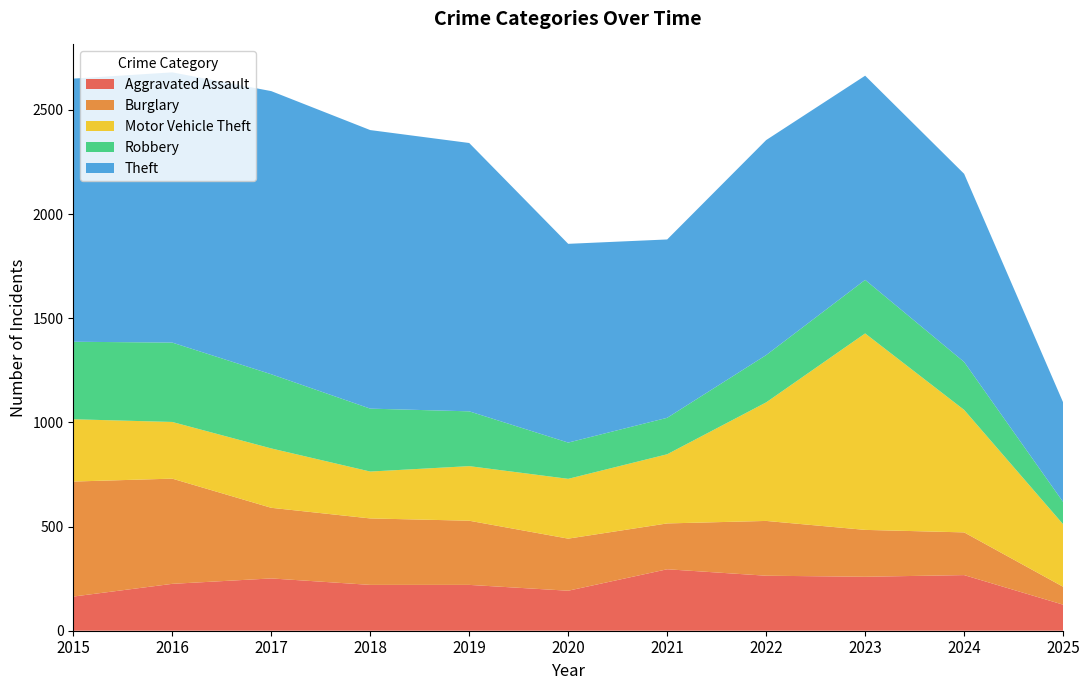

Reading right to left, transcribe all the data shown in this chart.

Aggravated Assault: 125	267	259	264	295	192	220	220	251	225	164
Burglary: 86	205	225	263	220	250	308	319	339	505	552
Motor Vehicle Theft: 300	588	943	569	332	287	262	225	285	272	299
Robbery: 107	230	257	227	175	174	263	302	356	381	372
Theft: 478	903	980	1032	856	954	1288	1337	1359	1297	1263